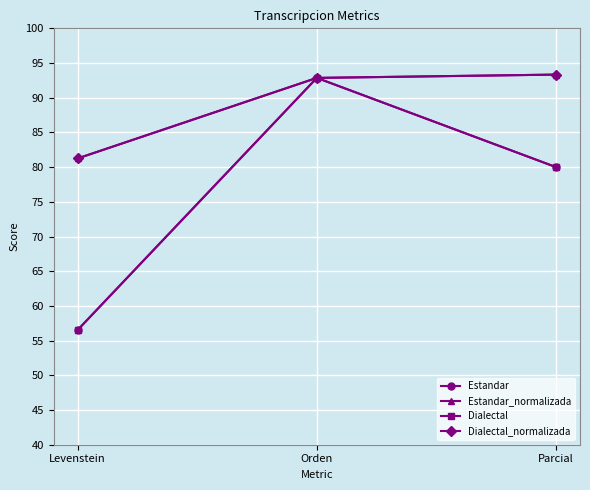

Which category has the highest value in the Dialectal_normalizada series?

Parcial